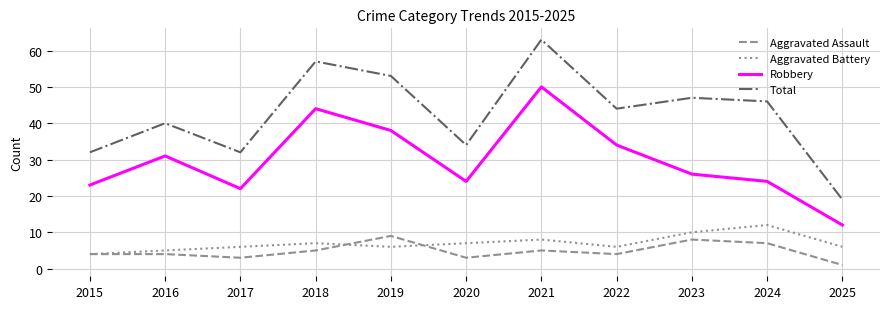

At which category does Robbery reach its first local valley?

2017